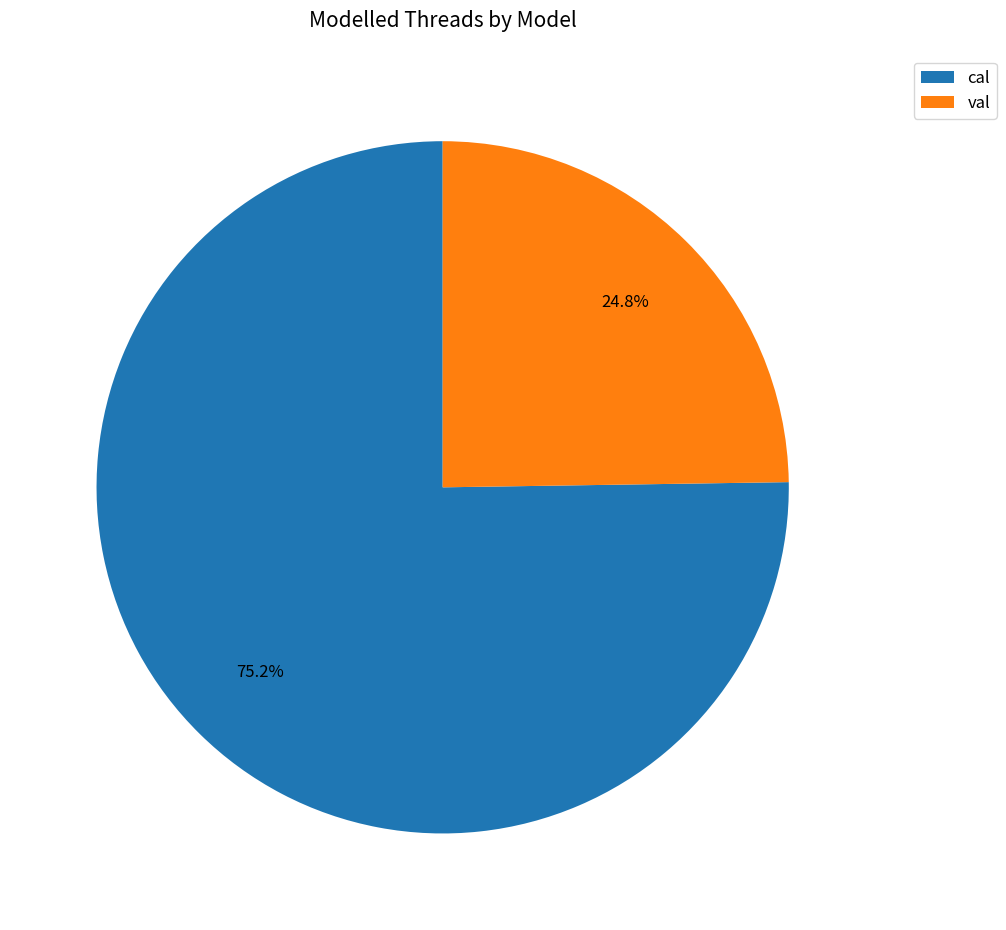

What is the largest slice in the pie chart?

cal